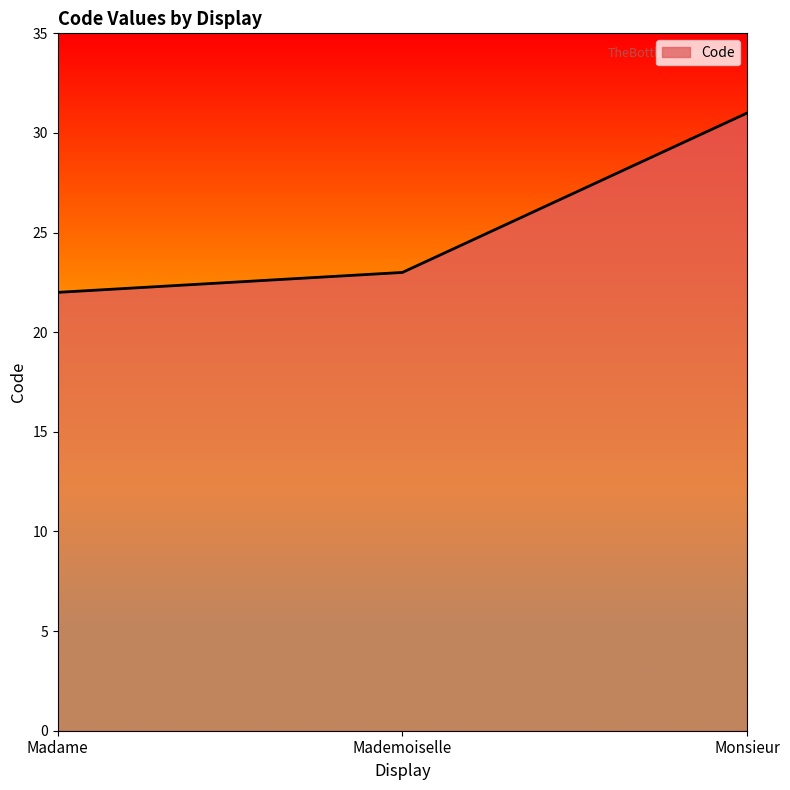

Reading left to right, what are all the values shown in this chart?

Madame=22	Mademoiselle=23	Monsieur=31